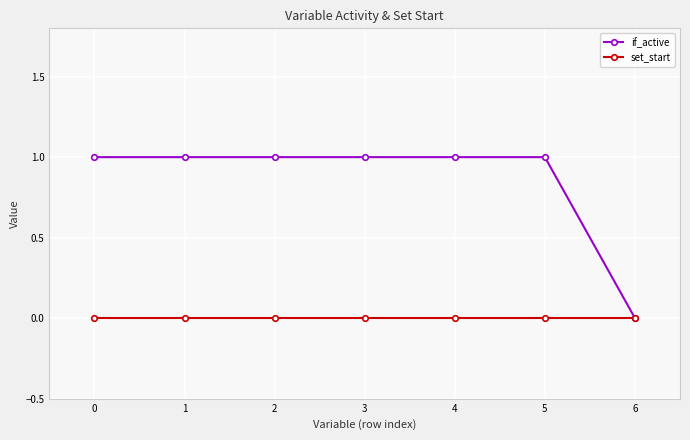

Which series has the largest total across all categories?

if_active